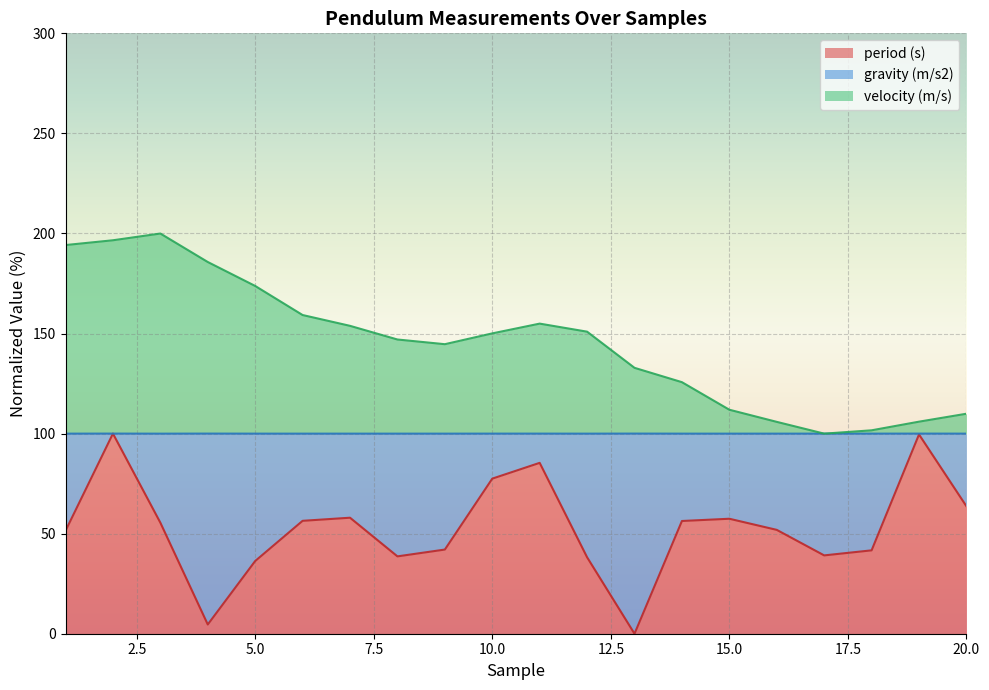

What is the maximum value for period (s)?

100.0